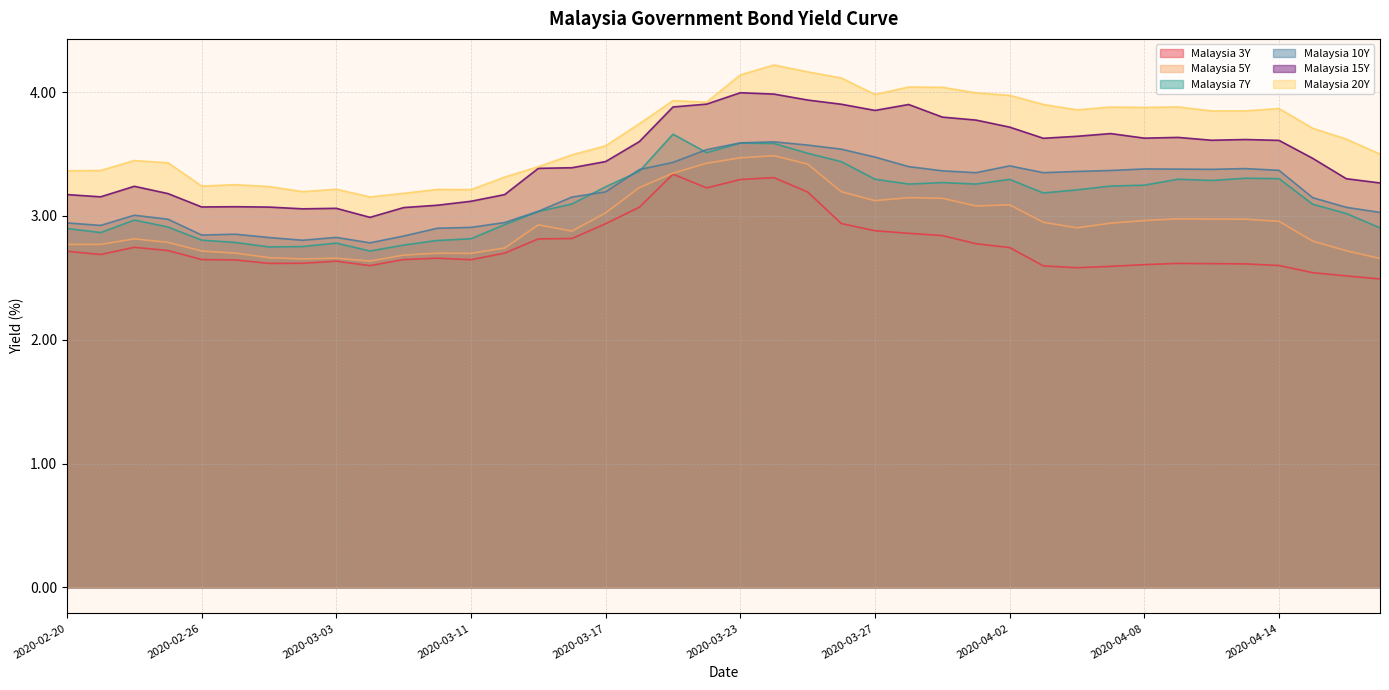

True or false: Malaysia 5Y has more than 1 points higher than both neighbors.

True